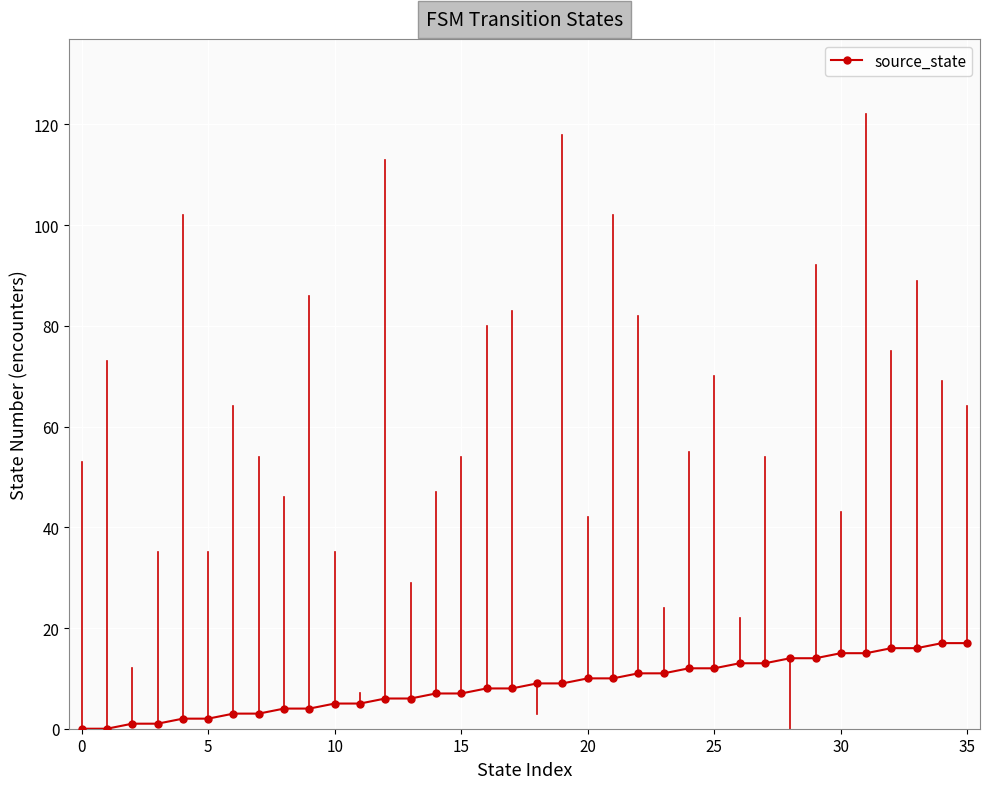

What is the value of the 30th point from the left?

14